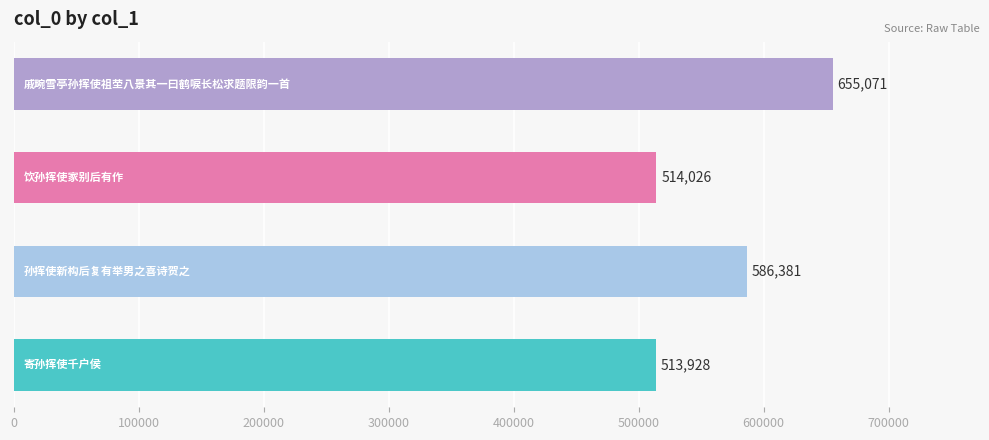

What is the maximum value shown in the chart?

655071